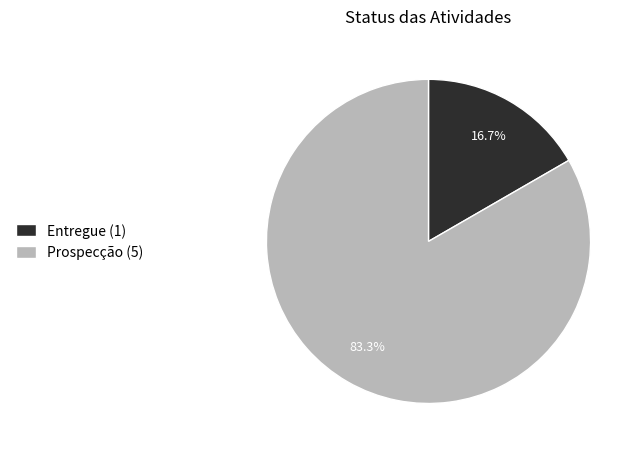

To the nearest percent, what is the difference between the largest and smallest slice percentages?

67%